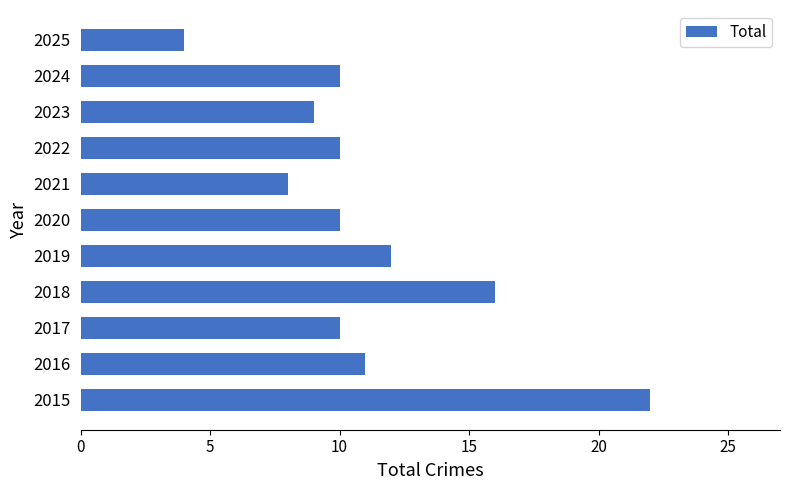

Count the number of categories in the chart.

11